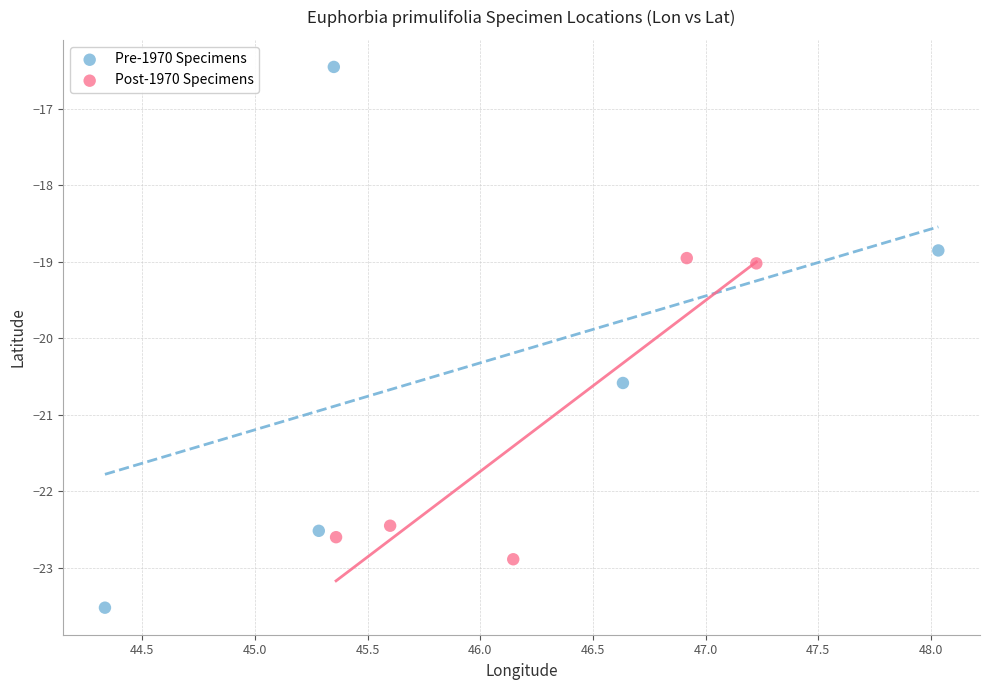

Which series has the largest Y range (max minus min)?

Pre-1970 Specimens